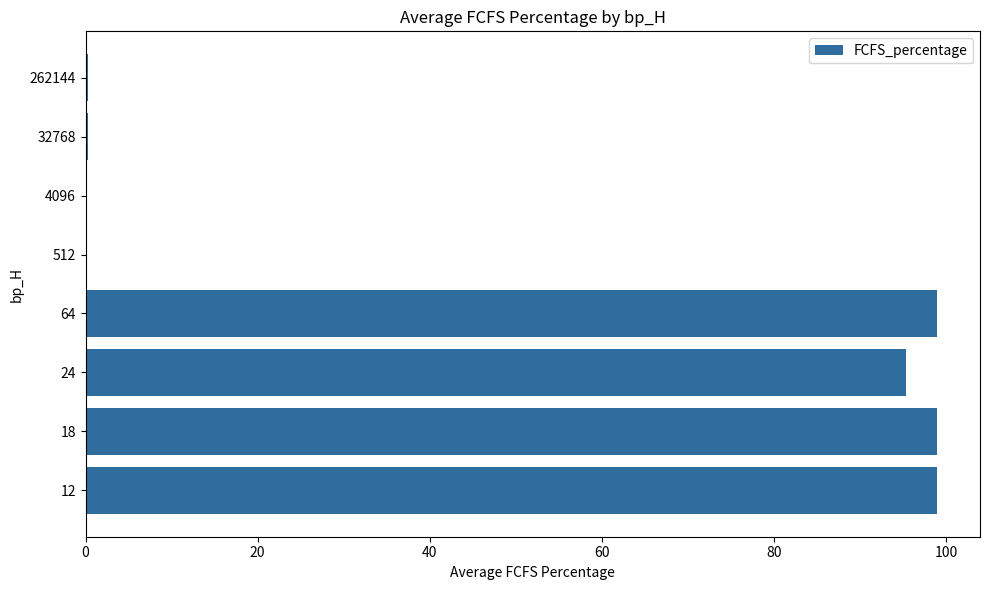

How many distinct data groups are displayed?

1